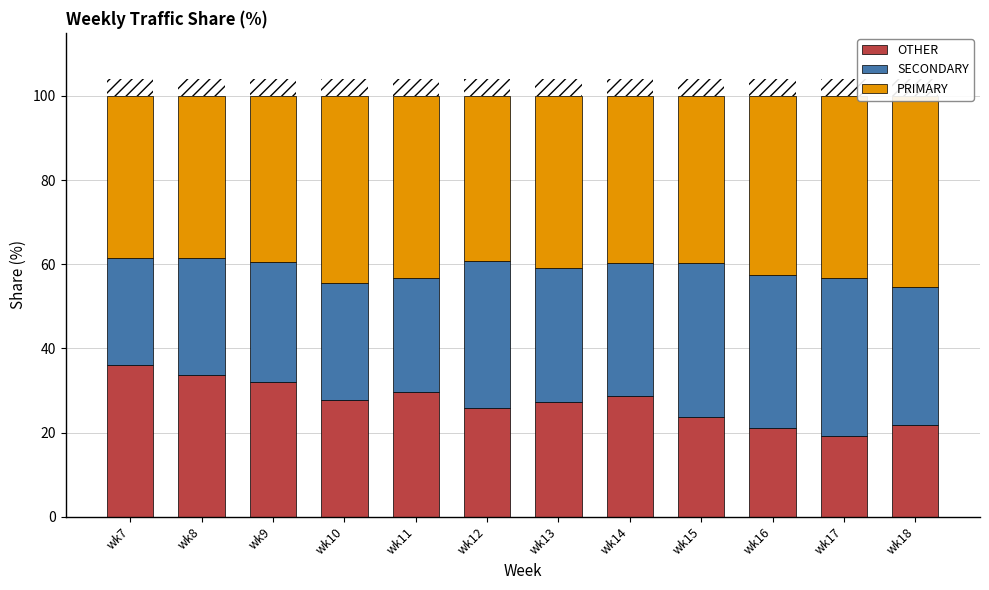

At which label does OTHER first exceed 27?

wk7